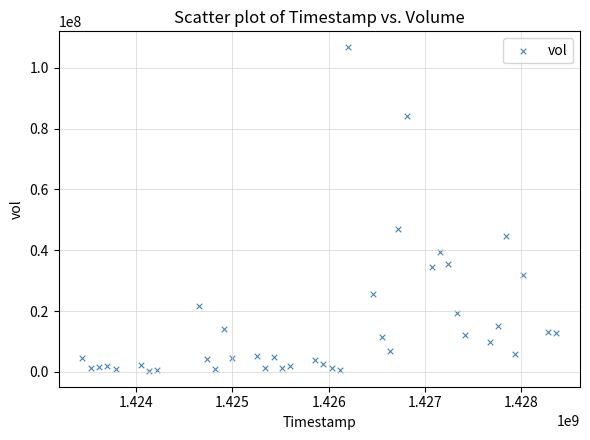

What Y value in the scatter plot is closest to 53571750?

47127200